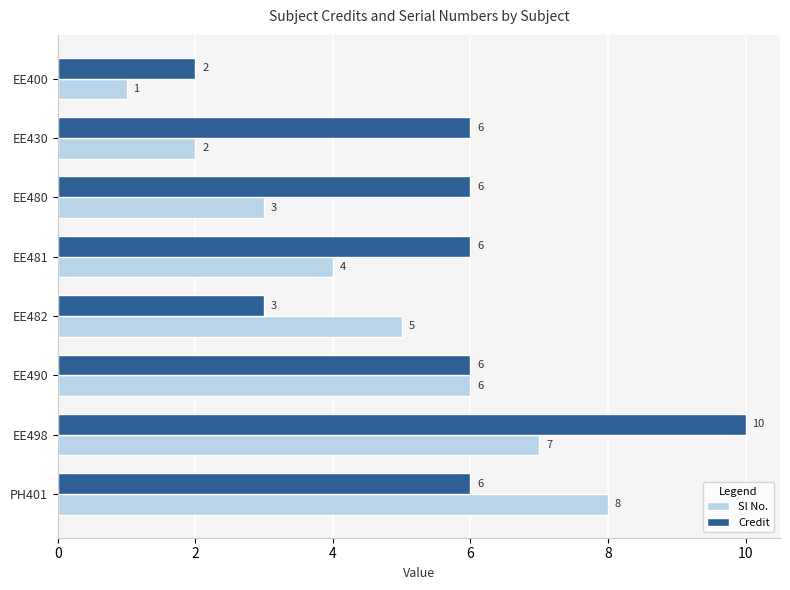

Which series has the widest spread of values?

Credit